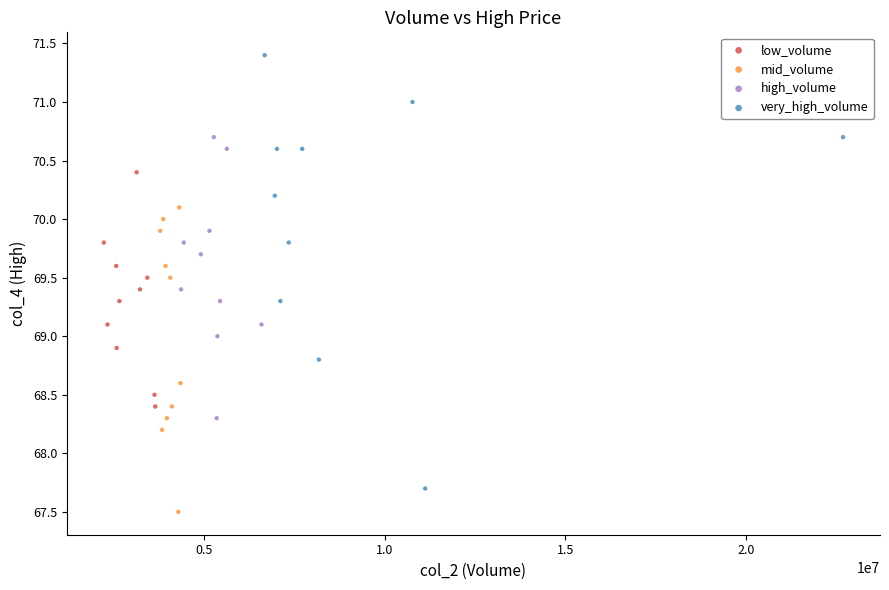

Which series reaches the maximum Y coordinate?

very_high_volume